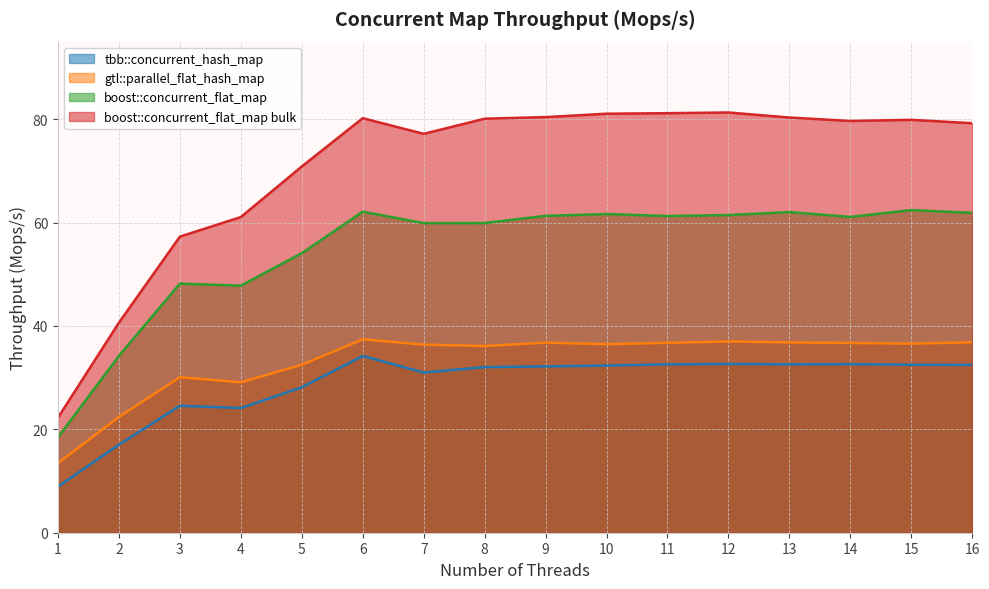

True or false: boost::concurrent_flat_map bulk and tbb::concurrent_hash_map intersect in this chart.

False